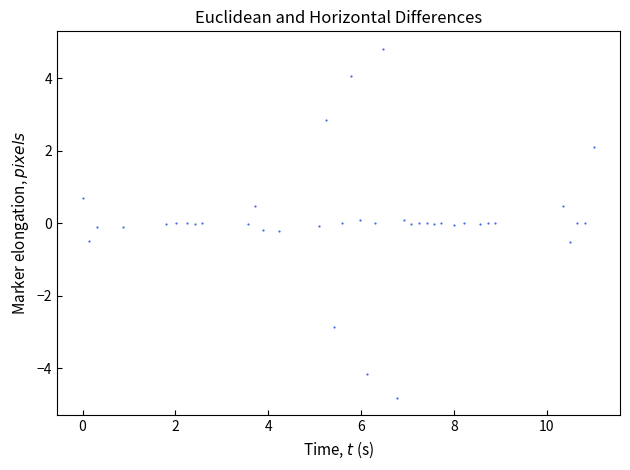

What is the range of X values (max minus min)?

11.0